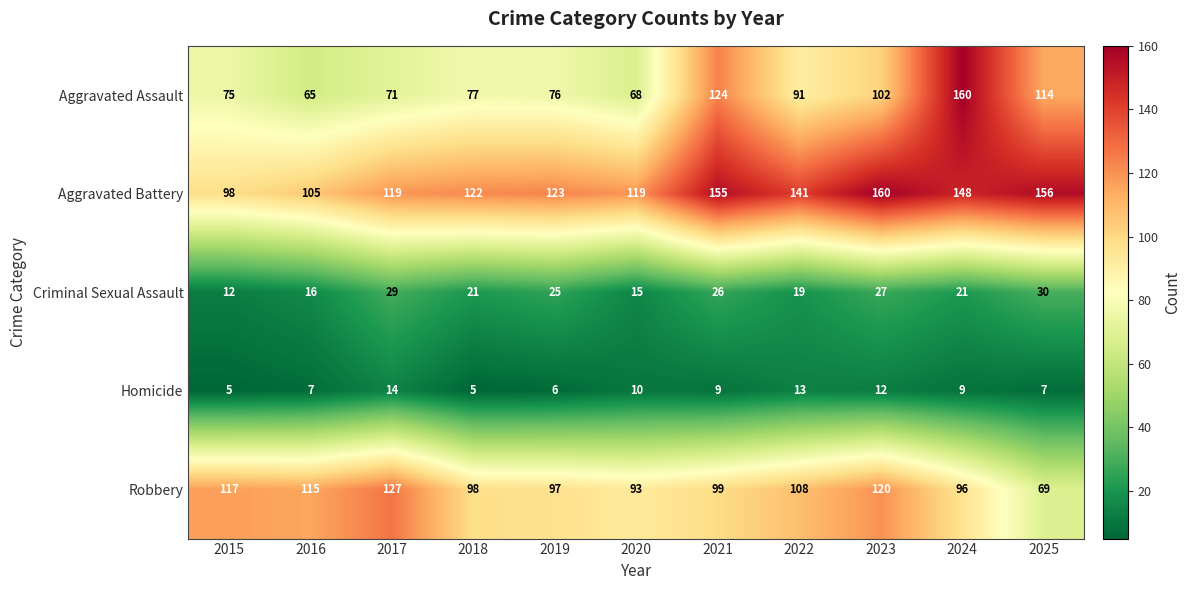

The Aggravated Assault series shows 223 at 2024. True or false?

False